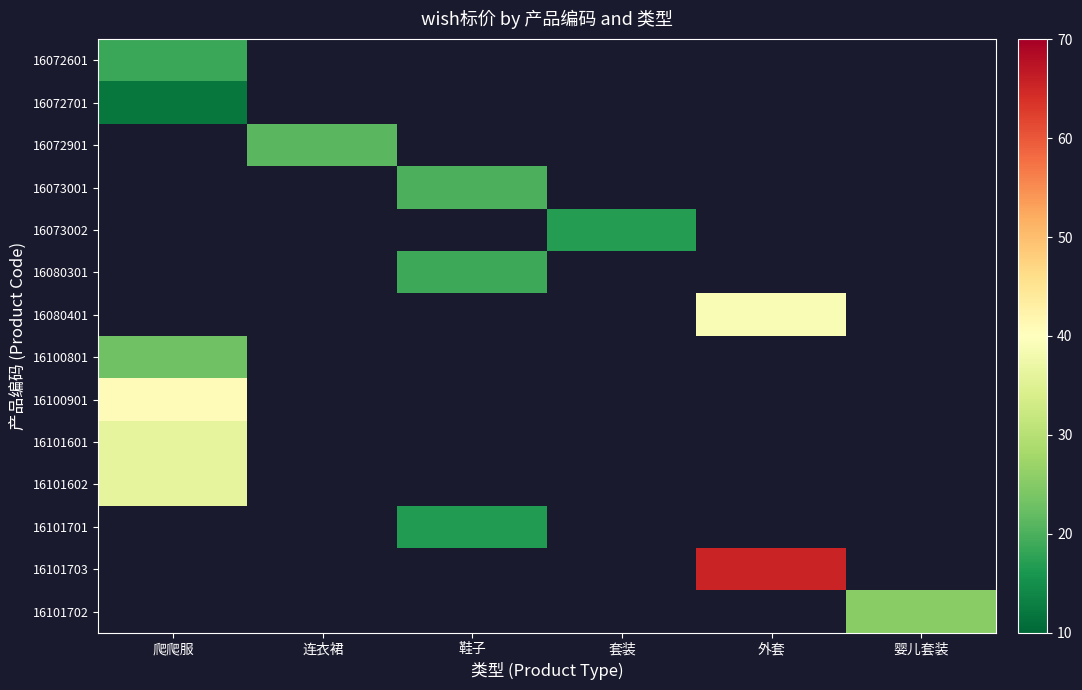

What is the approximate value of 16073002 at 套装?

16.8